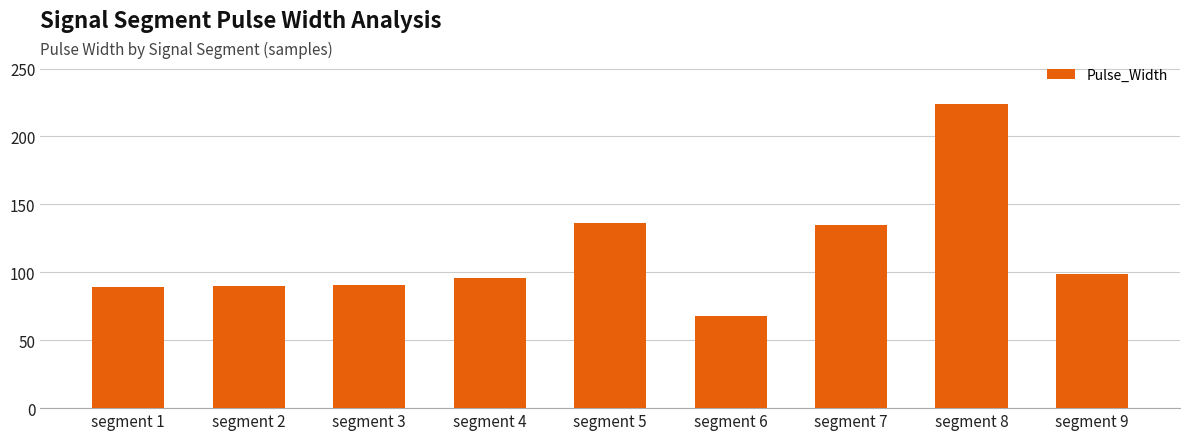

What is the approximate value at segment 4?

96